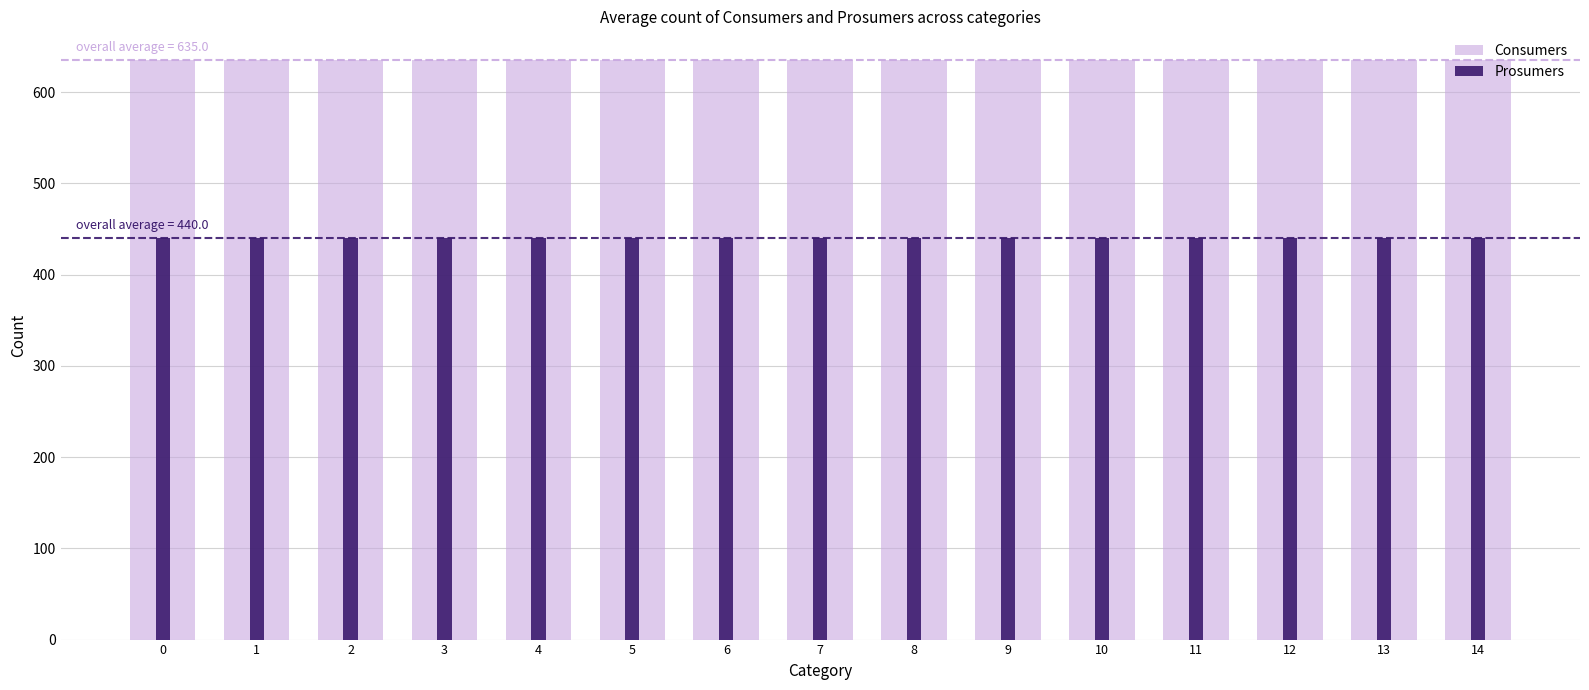

Reading left to right, extract all data points from this chart.

Consumers: 0=635	1=635	2=635	3=635	4=635	5=635	6=635	7=635	8=635	9=635	10=635	11=635	12=635	13=635	14=635
Prosumers: 0=440	1=440	2=440	3=440	4=440	5=440	6=440	7=440	8=440	9=440	10=440	11=440	12=440	13=440	14=440